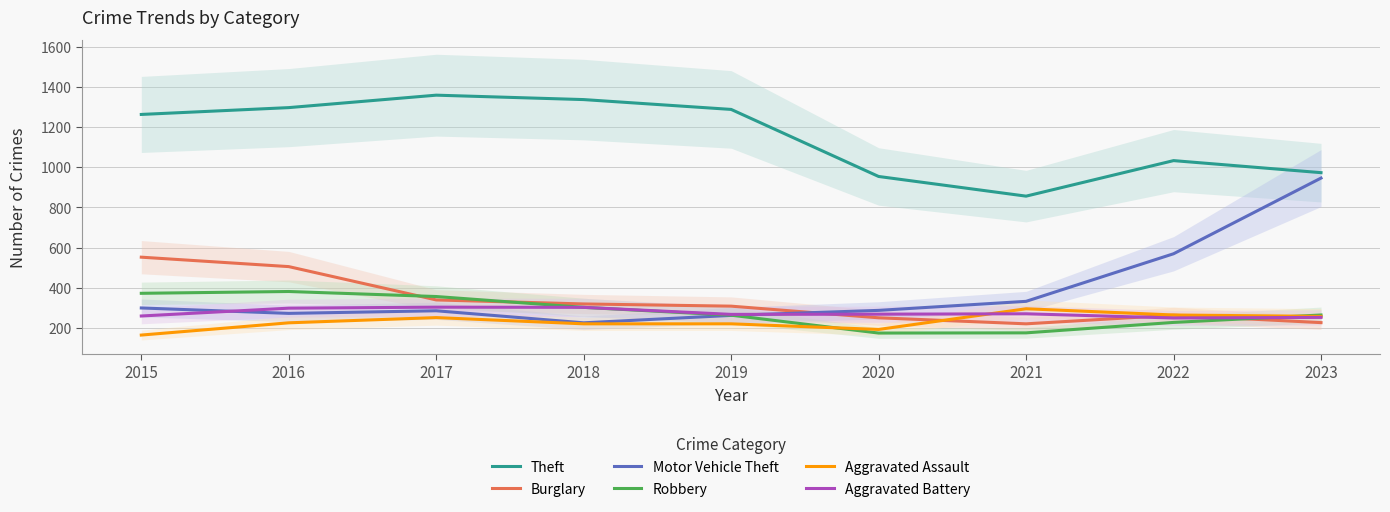

What is the minimum value for Motor Vehicle Theft?

225